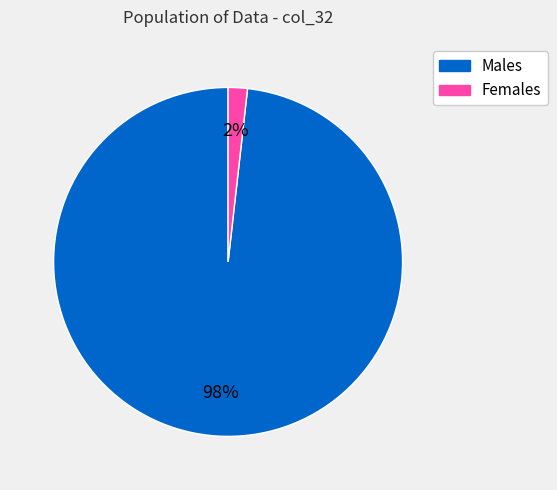

Does any single category account for the majority?

Yes